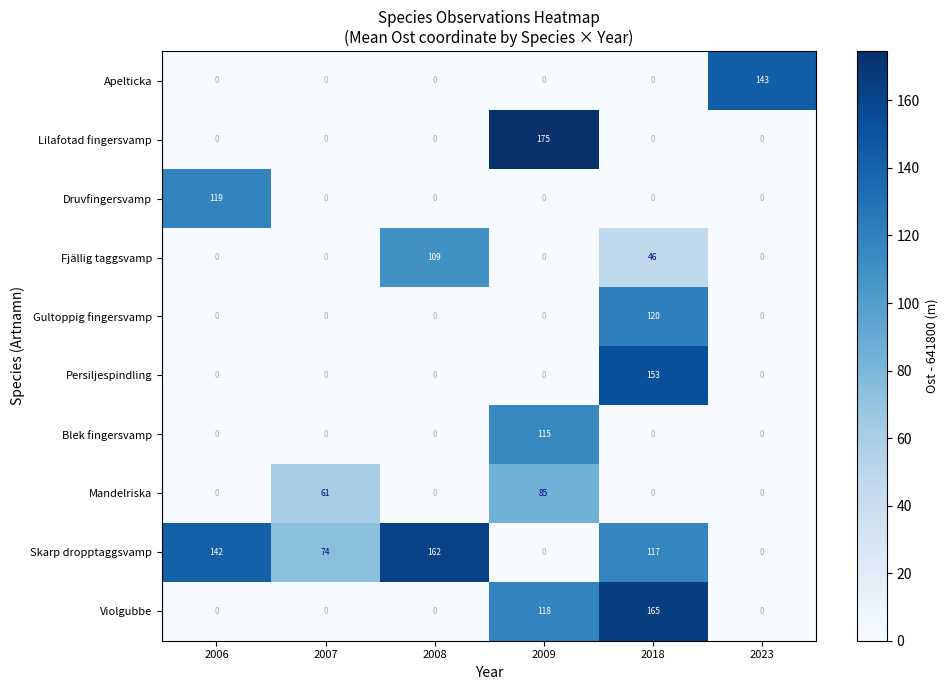

True or false: Fjällig taggsvamp has a value of 0 at 2006.

True